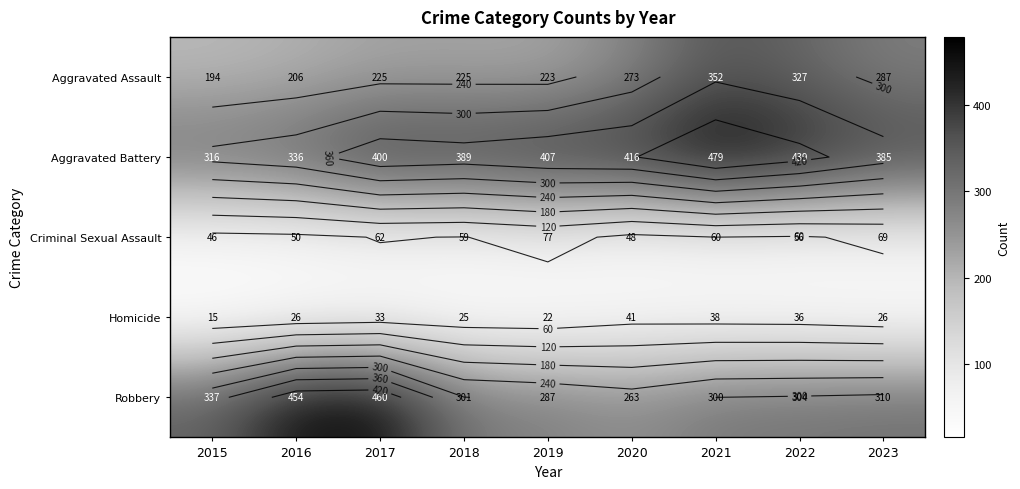

List the series in order of their peak value, lowest first.

Homicide, Criminal Sexual Assault, Aggravated Assault, Robbery, Aggravated Battery